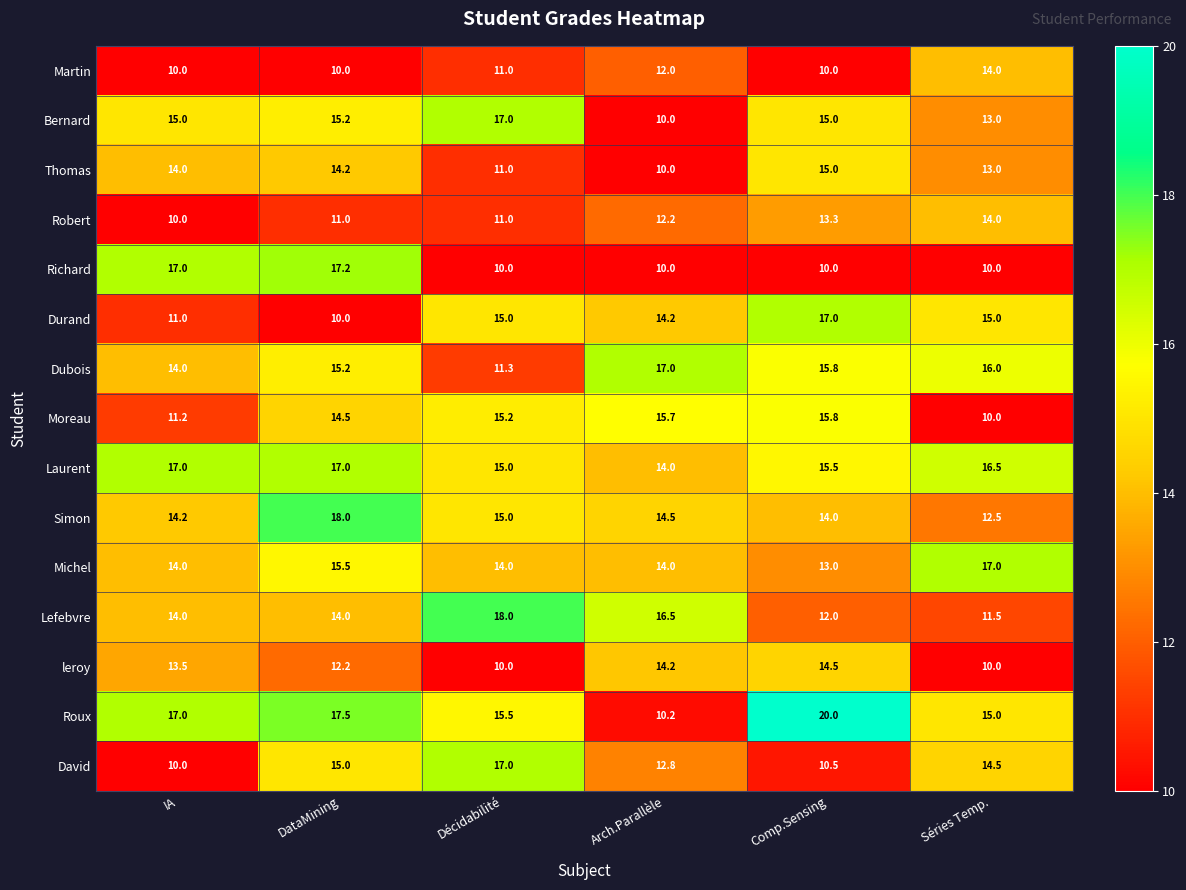

Read the Simon value at Décidabilité.

15.0